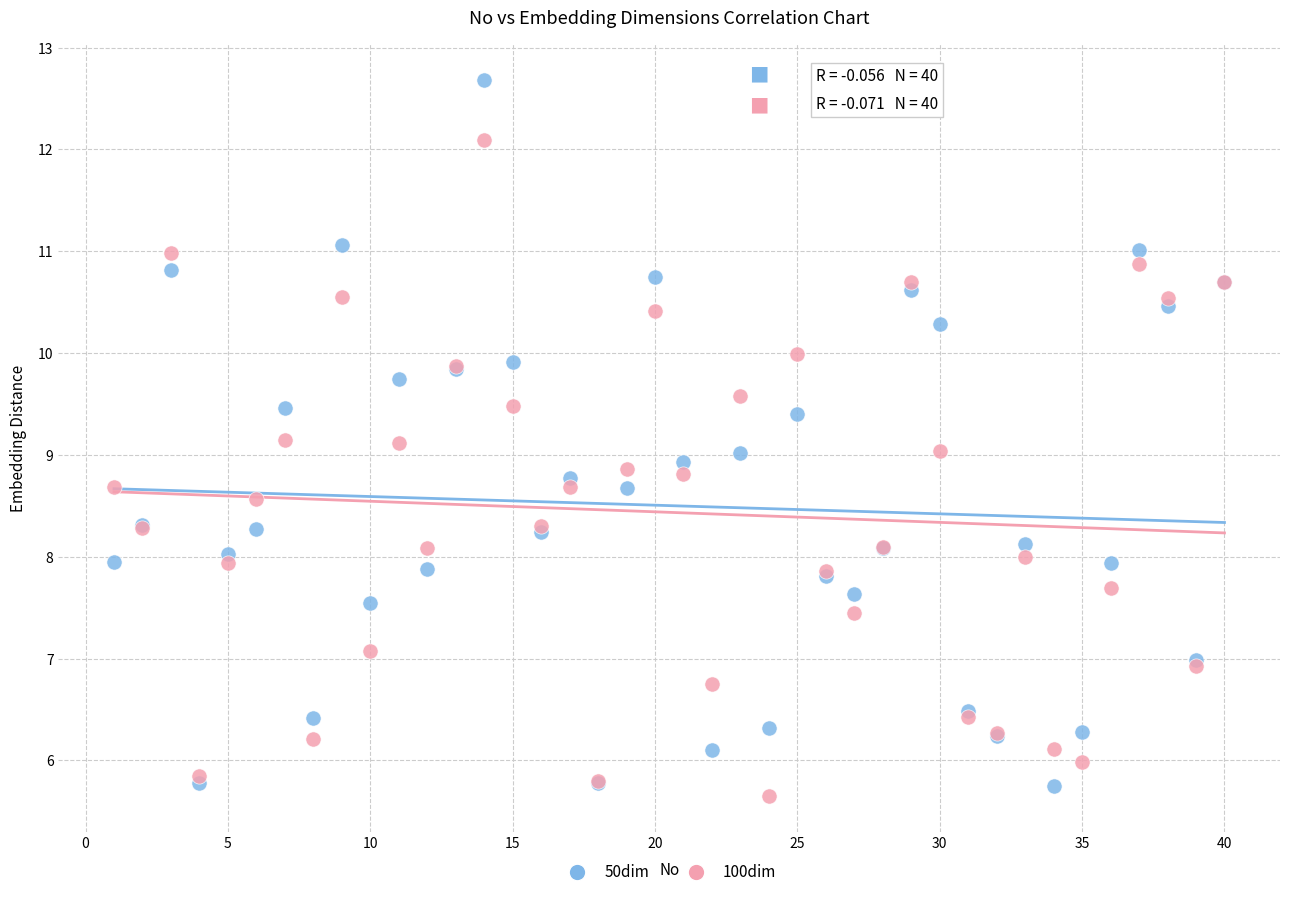

Which series contains the highest Y value?

50dim